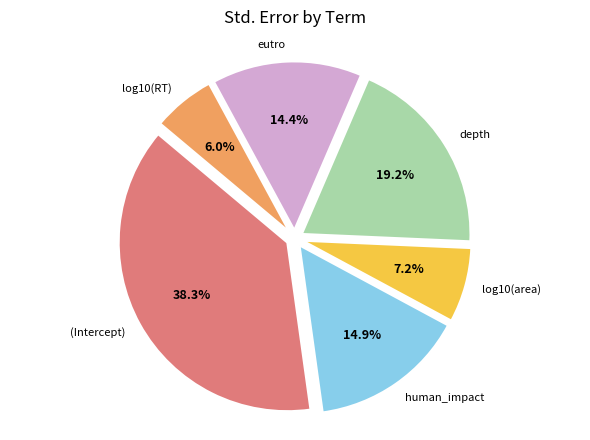

To the nearest percent, what is the difference between the largest and smallest slice percentages?

32%